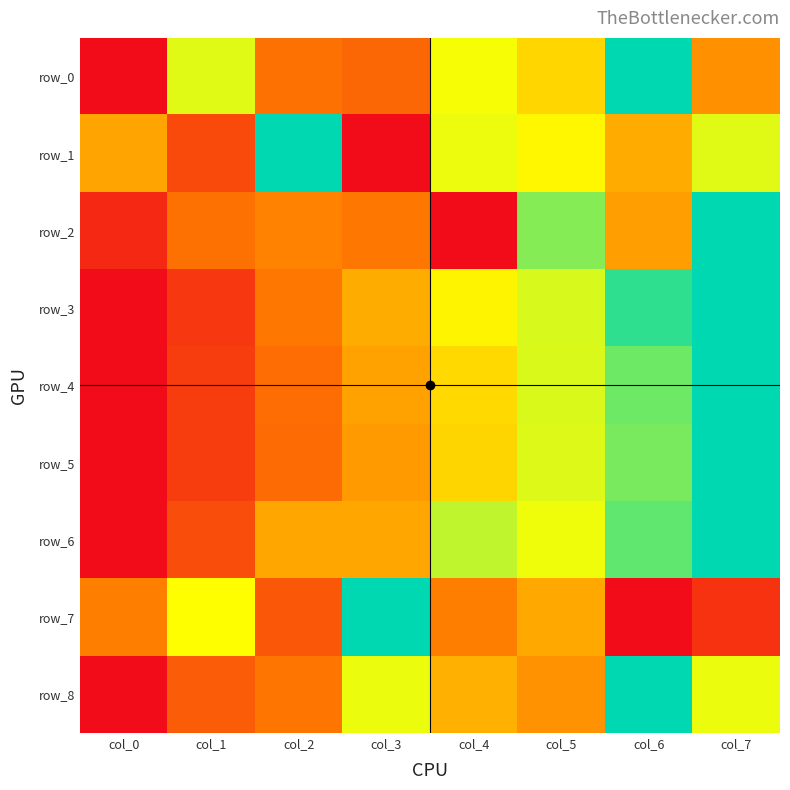

Reading left to right, what are all the values shown in this chart?

row_0: col_0=0.0	col_1=0.7	col_2=0.3	col_3=0.3	col_4=0.7	col_5=0.6	col_6=1.0	col_7=0.4
row_1: col_0=0.4	col_1=0.2	col_2=1.0	col_3=0.0	col_4=0.7	col_5=0.6	col_6=0.4	col_7=0.7
row_2: col_0=0.1	col_1=0.3	col_2=0.3	col_3=0.3	col_4=0.0	col_5=0.8	col_6=0.4	col_7=1.0
row_3: col_0=0.0	col_1=0.1	col_2=0.3	col_3=0.5	col_4=0.6	col_5=0.7	col_6=0.9	col_7=1.0
row_4: col_0=0.0	col_1=0.1	col_2=0.3	col_3=0.4	col_4=0.6	col_5=0.7	col_6=0.9	col_7=1.0
row_5: col_0=0.0	col_1=0.1	col_2=0.3	col_3=0.4	col_4=0.6	col_5=0.7	col_6=0.8	col_7=1.0
row_6: col_0=0.0	col_1=0.2	col_2=0.4	col_3=0.4	col_4=0.7	col_5=0.7	col_6=0.9	col_7=1.0
row_7: col_0=0.3	col_1=0.7	col_2=0.2	col_3=1.0	col_4=0.3	col_5=0.4	col_6=0.0	col_7=0.1
row_8: col_0=0.0	col_1=0.2	col_2=0.3	col_3=0.7	col_4=0.5	col_5=0.4	col_6=1.0	col_7=0.7